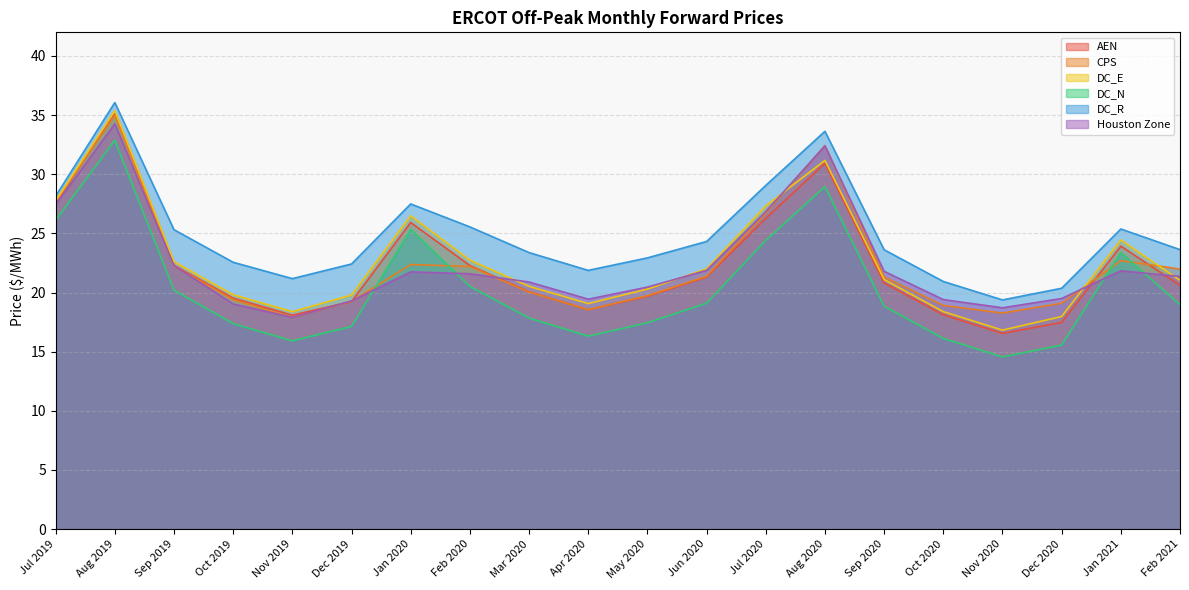

What is the label of the 2nd point from the left?

Aug 2019